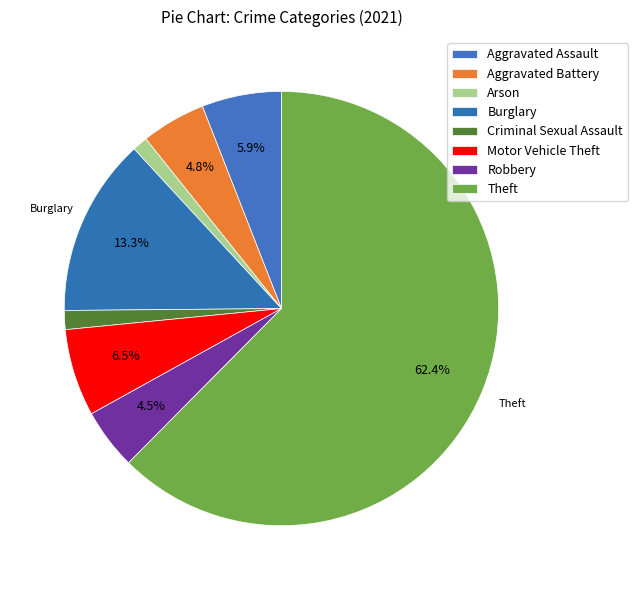

Do Aggravated Assault and Theft together represent more than half of the pie?

Yes